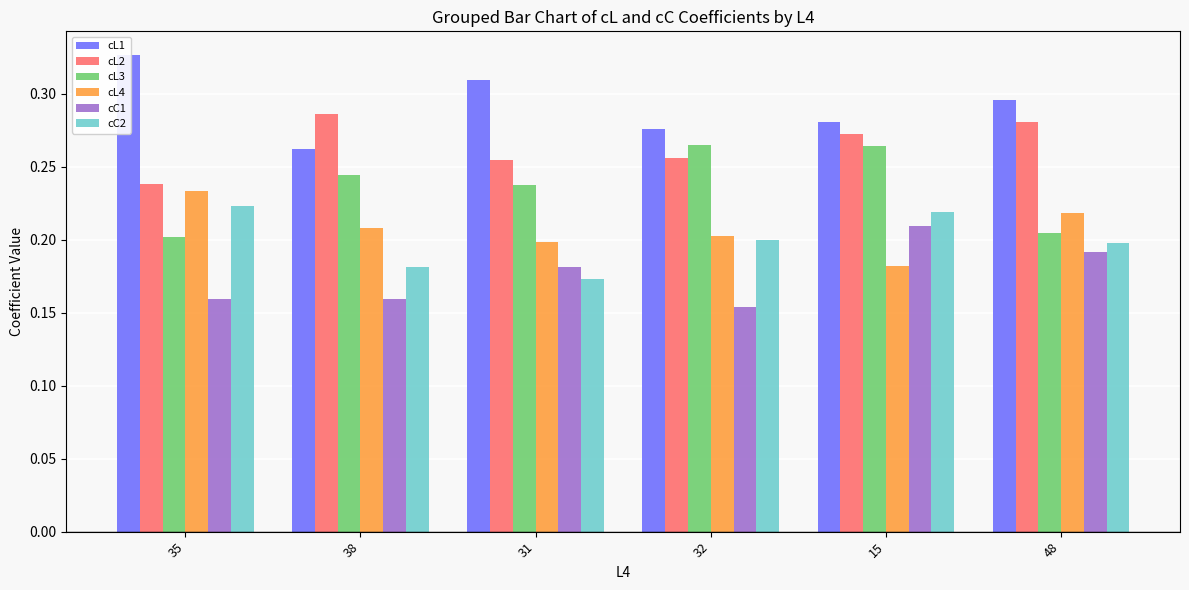

What is the maximum value for cC1?

0.2